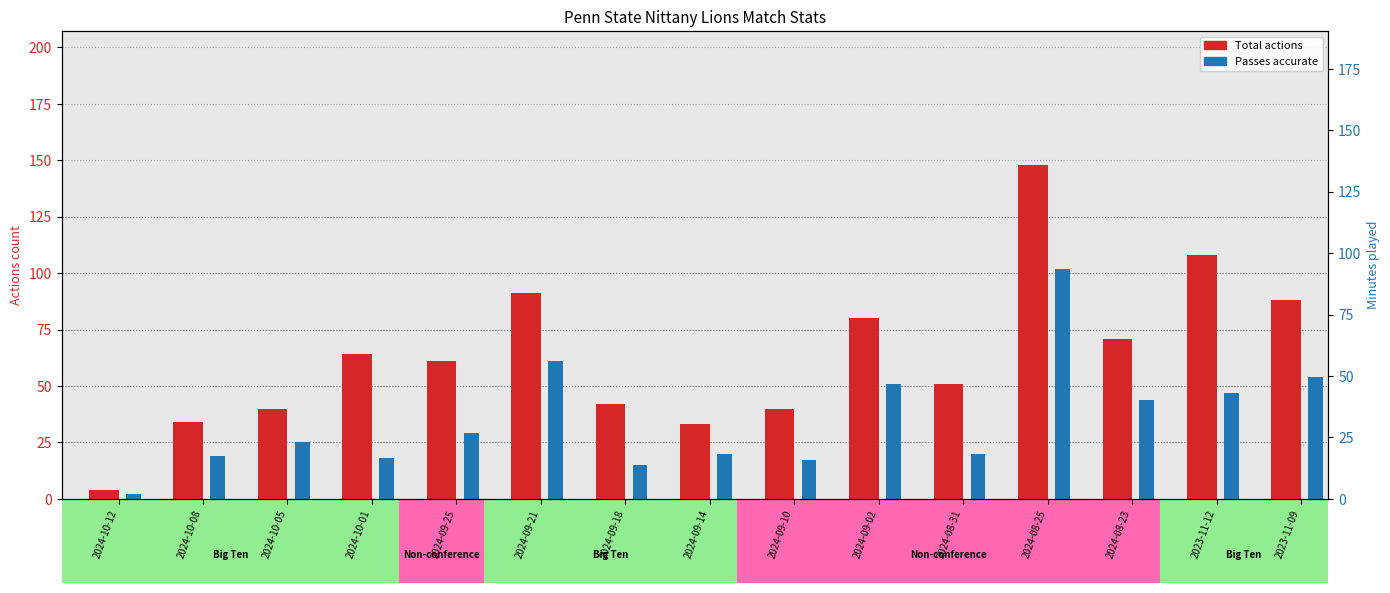

Which series has the widest spread of values?

Total actions